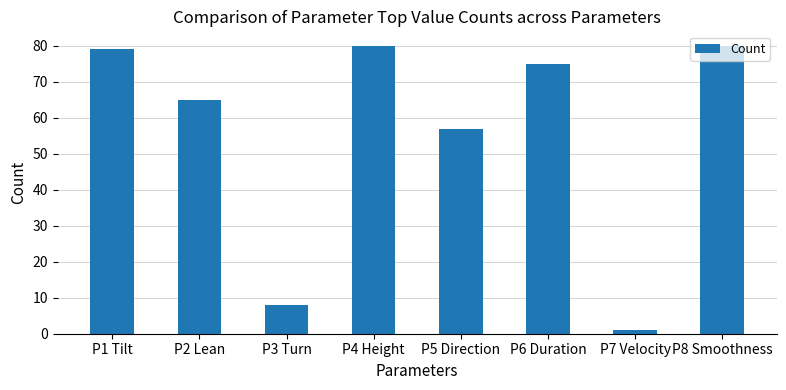

What is the label of the 8th bar from the left?

P8 Smoothness